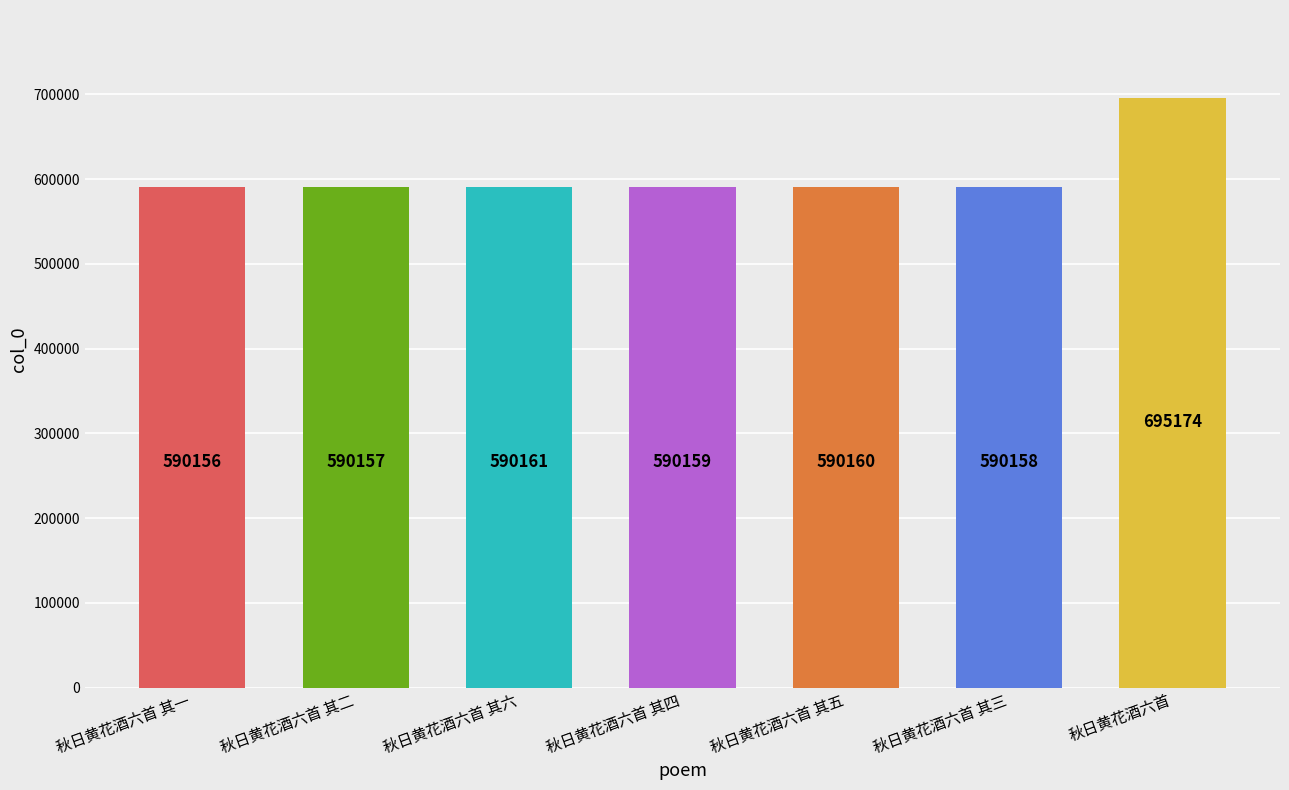

How many categories are shown in the chart?

7